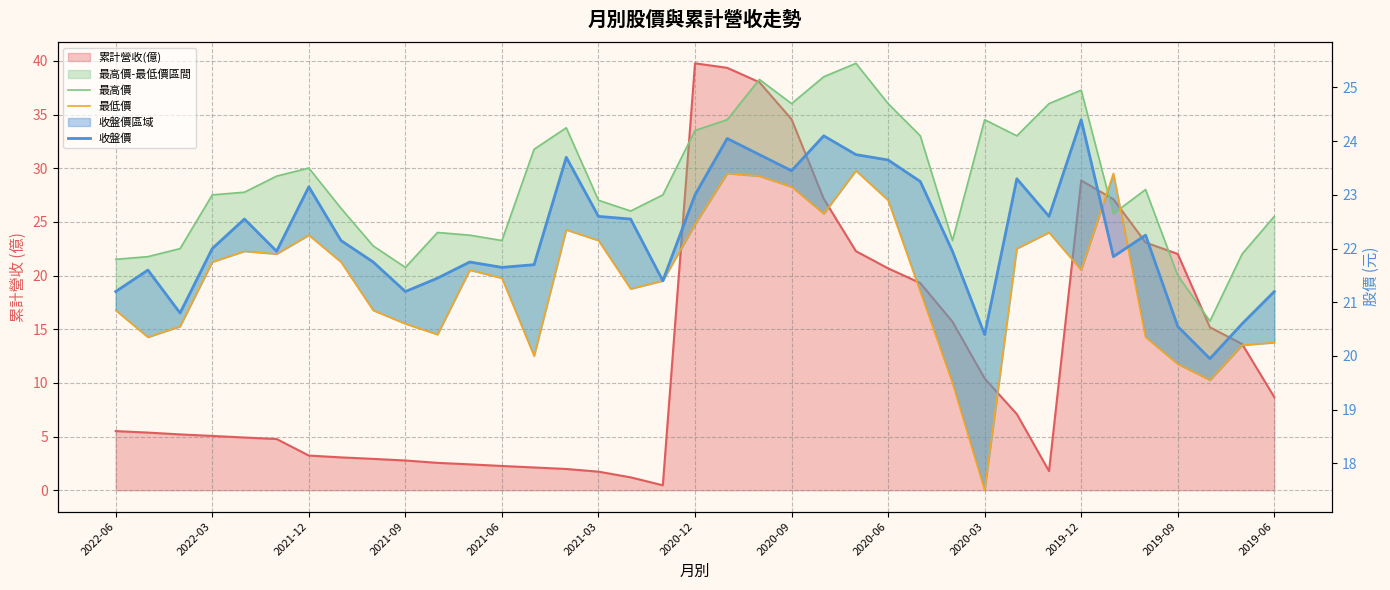

The 最低價 series shows 34.6 at 2019-09. True or false?

False